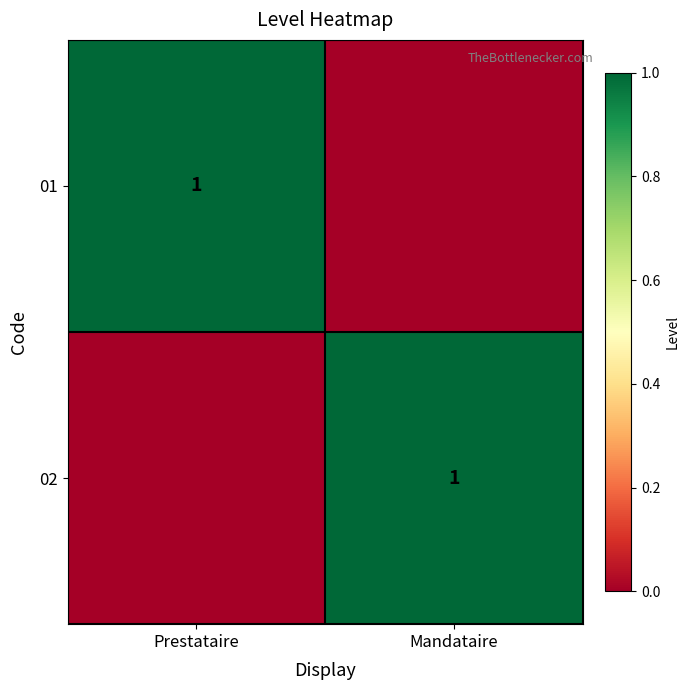

What is the total value across all series at Mandataire?

1